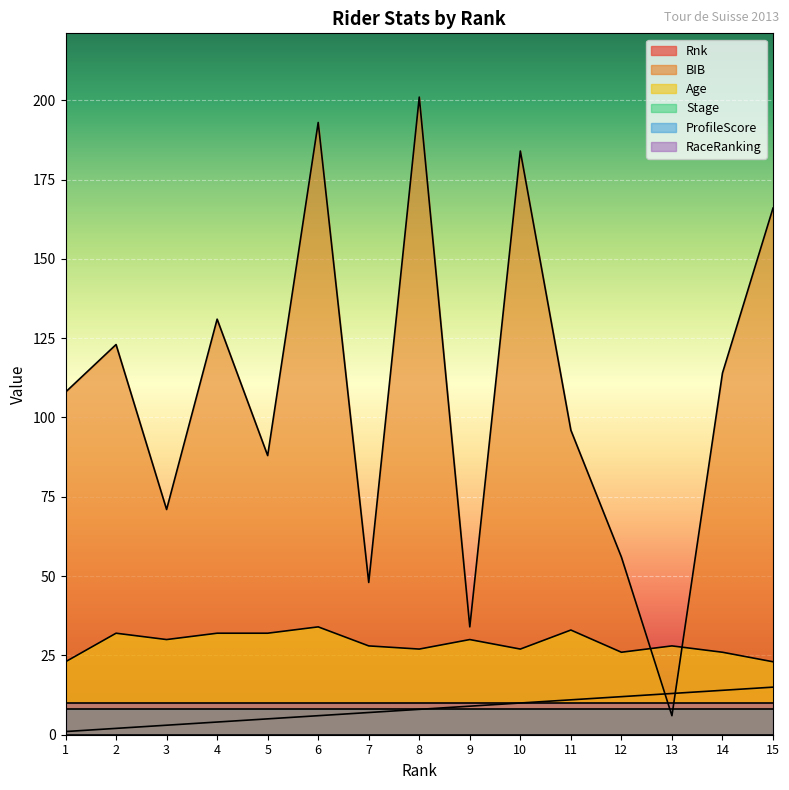

What is the minimum value for BIB?

6